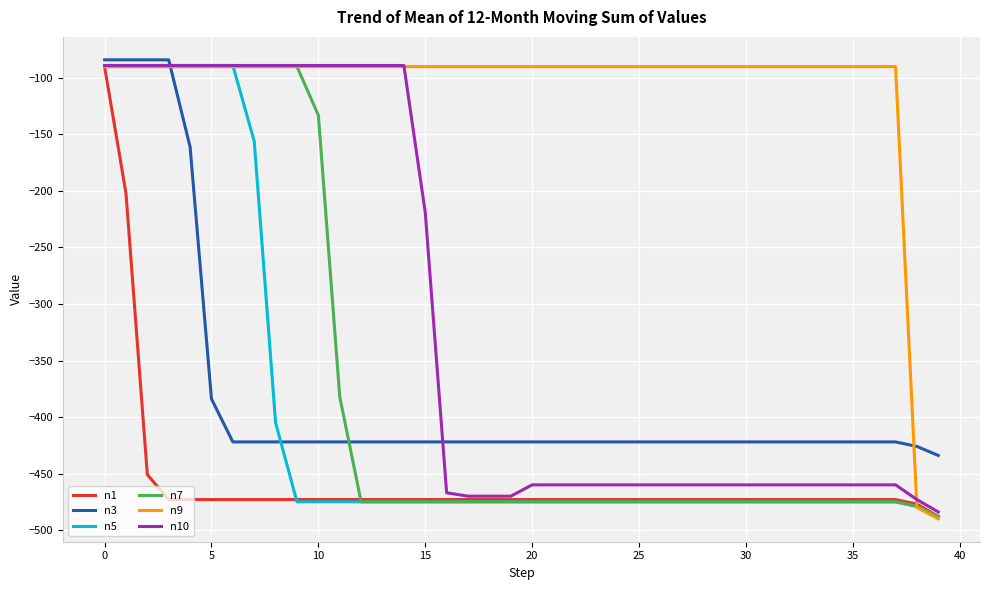

Which series has the largest total across all categories?

n9